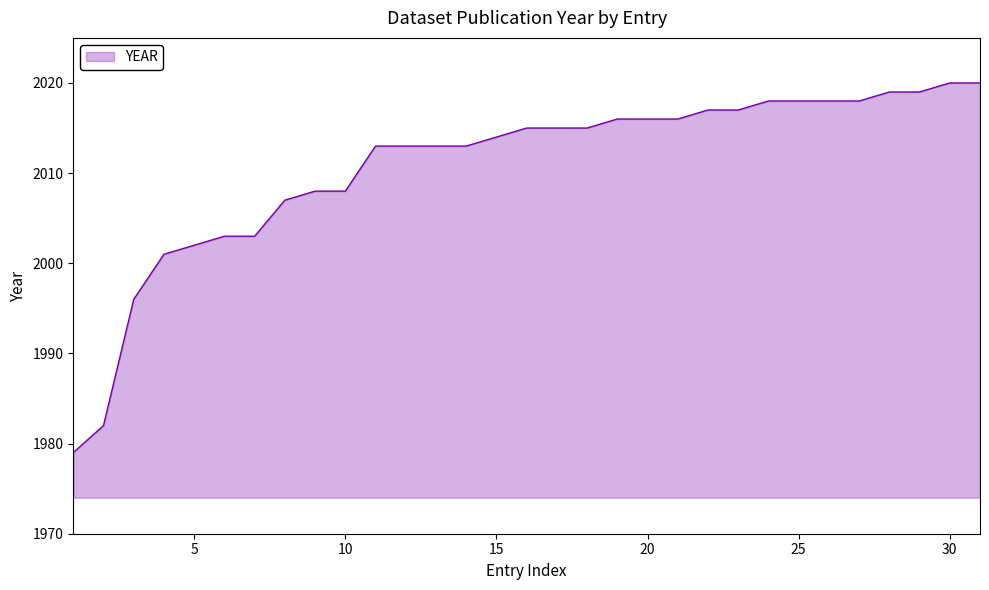

What is the smallest value displayed?

1979